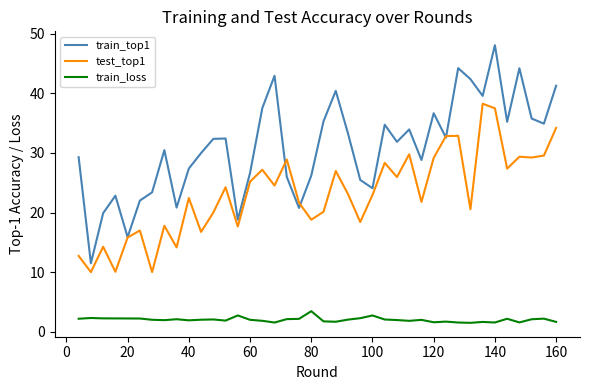

Which series has the largest total across all categories?

train_top1